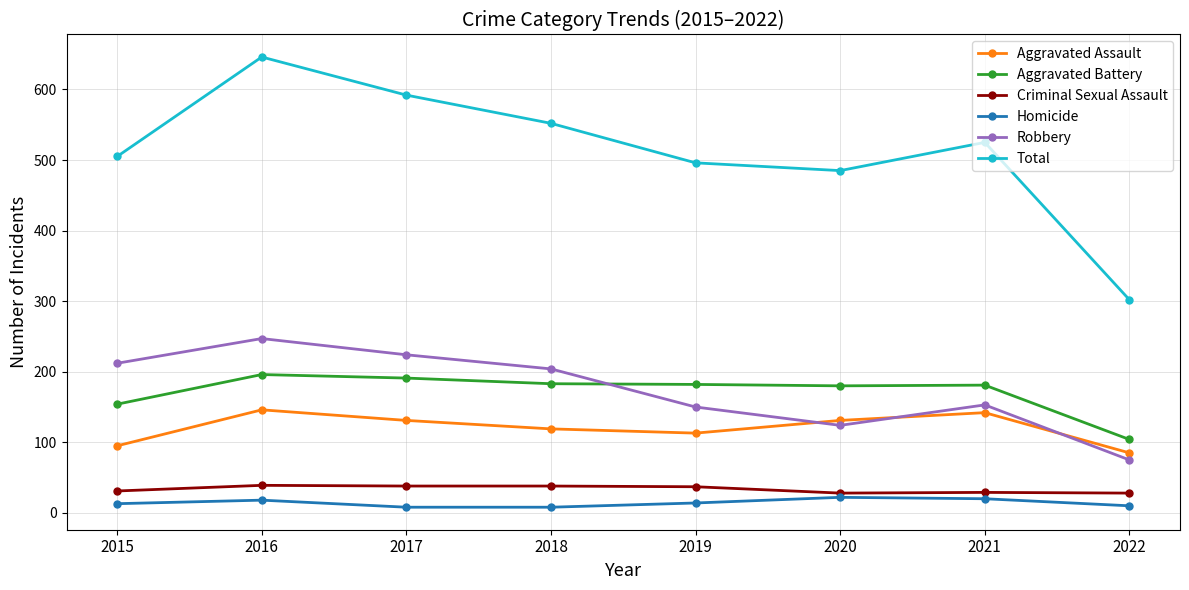

At which category is the sum across all series the highest?

2016